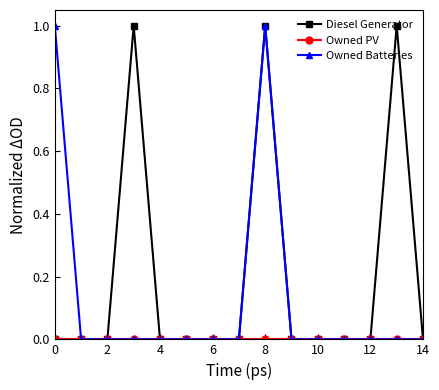

True or false: Owned Batteries has more than 0 interior local peaks.

True